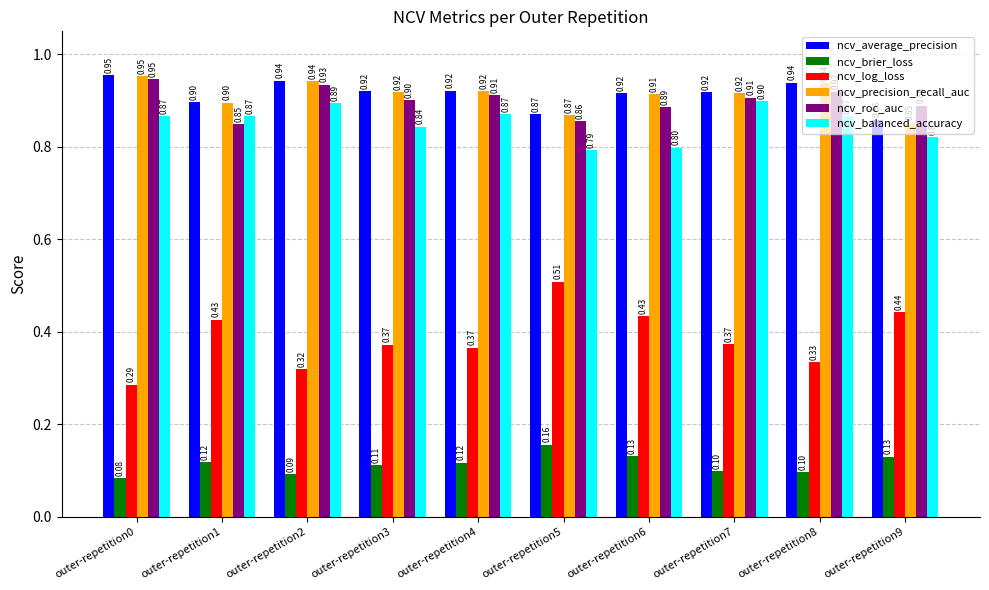

What is the difference between the highest and lowest values at outer-repetition3?

0.8